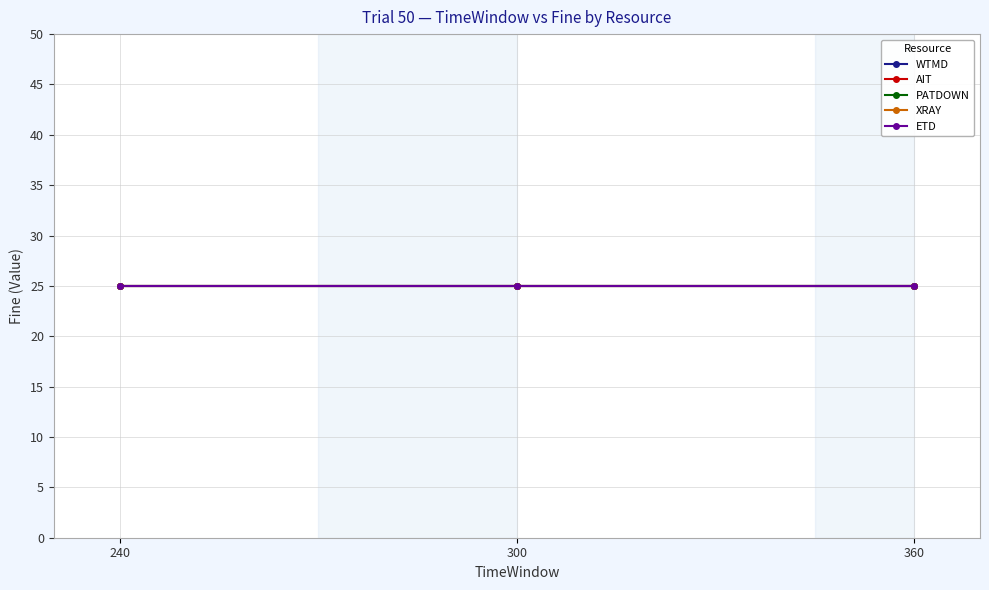

The TimeWindow series shows 410 at WTMD_300. True or false?

False